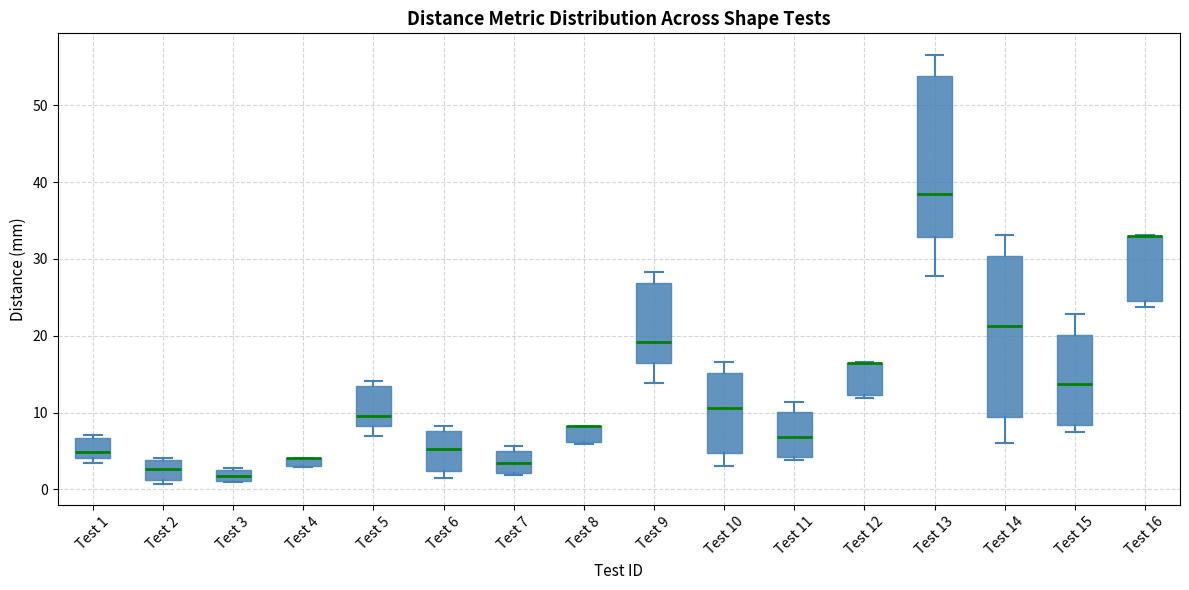

Where does the median line of the box for Test 2 sit on the y-axis? The values are not printed on the chart, so give them approximately, as read against the axis.

3